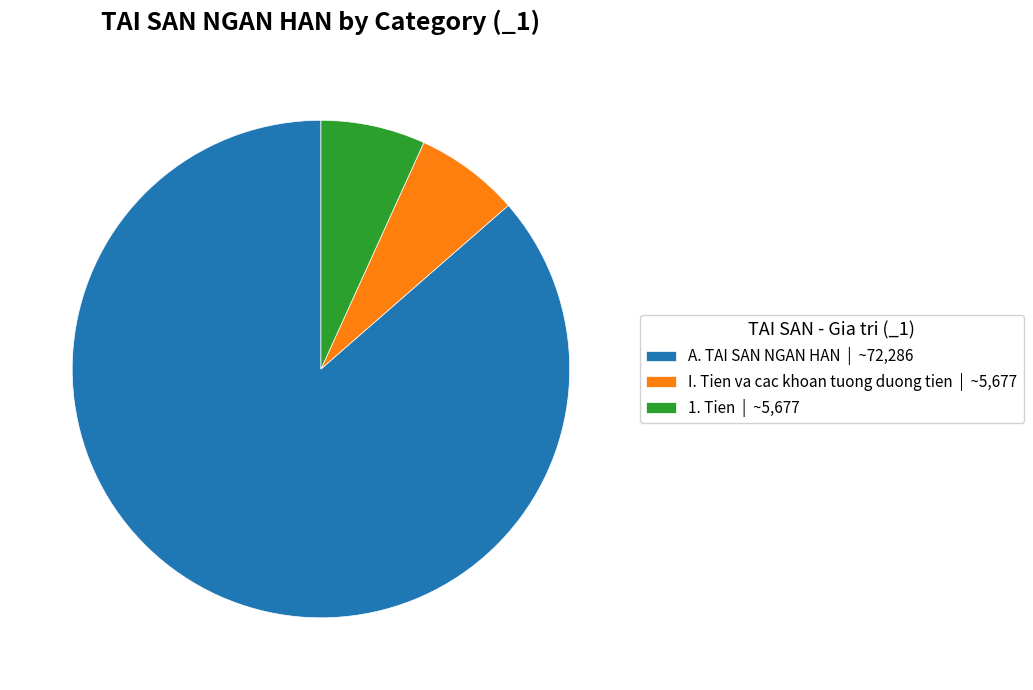

Which has a higher value, I. Tien va cac khoan tuong duong tien | ~5,677 or A. TAI SAN NGAN HAN | ~72,286?

A. TAI SAN NGAN HAN | ~72,286